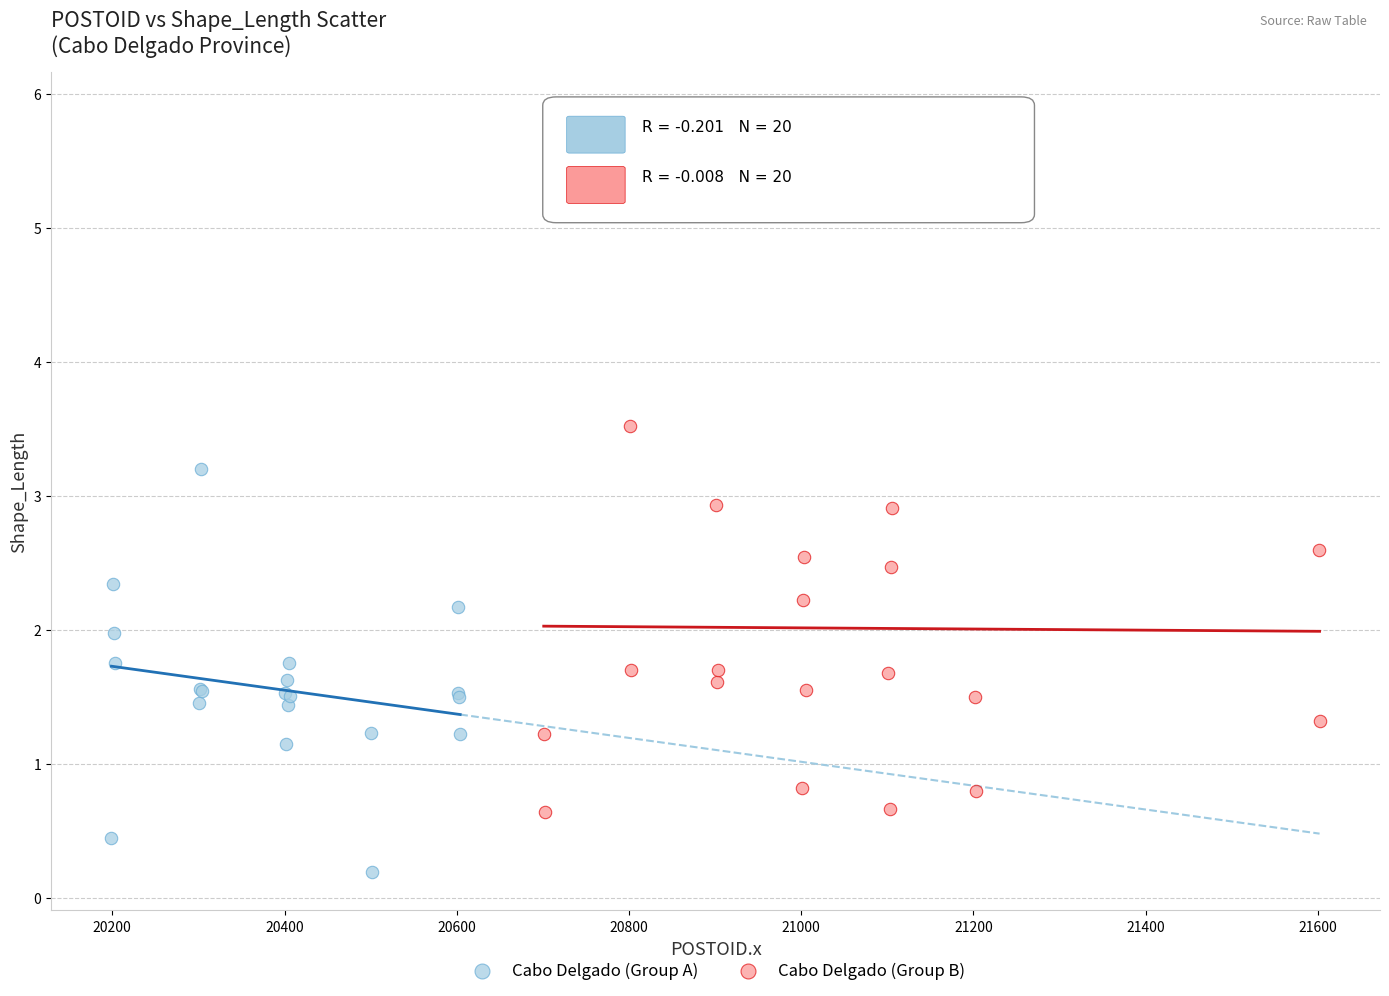

Which series contains the lowest Y value?

Cabo Delgado (Group A)